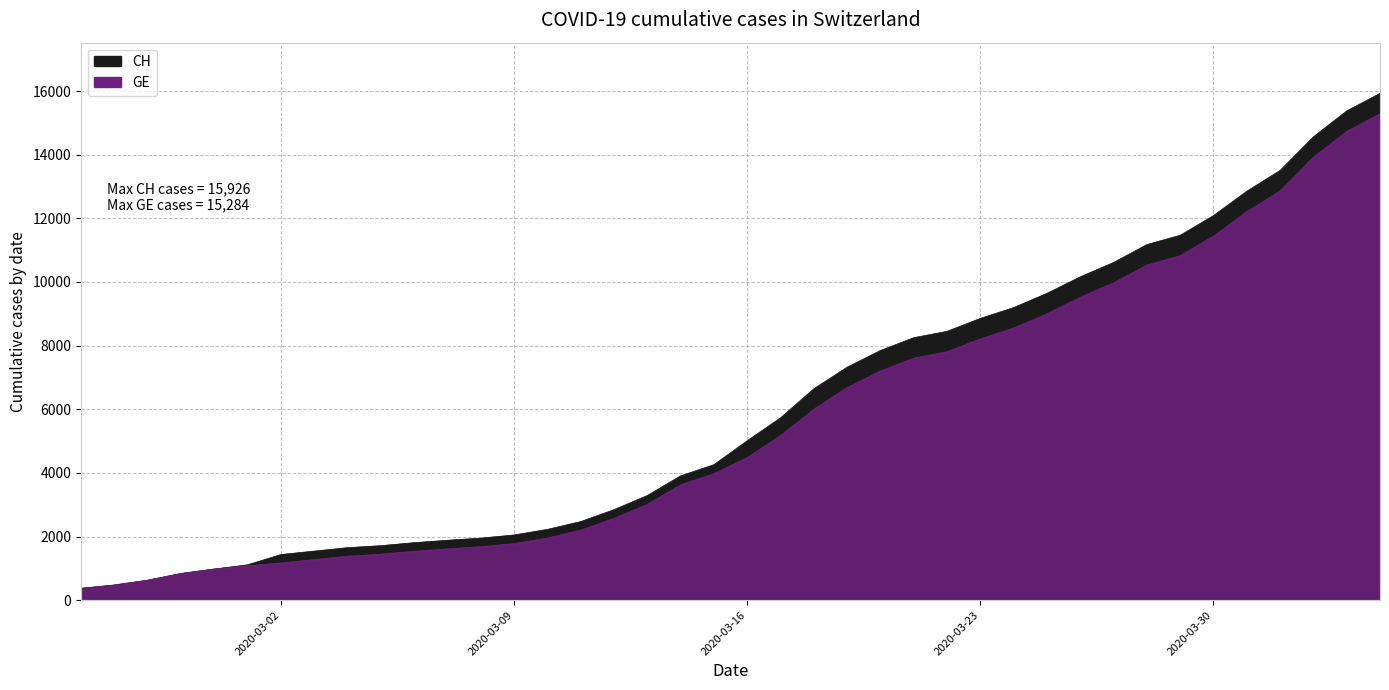

What is the label of the 8th point from the left?

2020-03-03